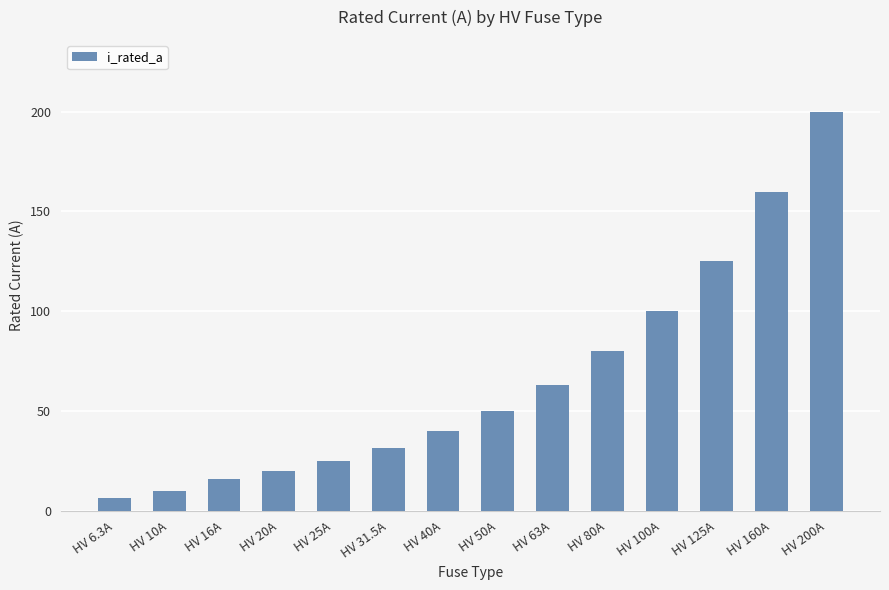

Between HV 40A and HV 25A, which is larger?

HV 40A